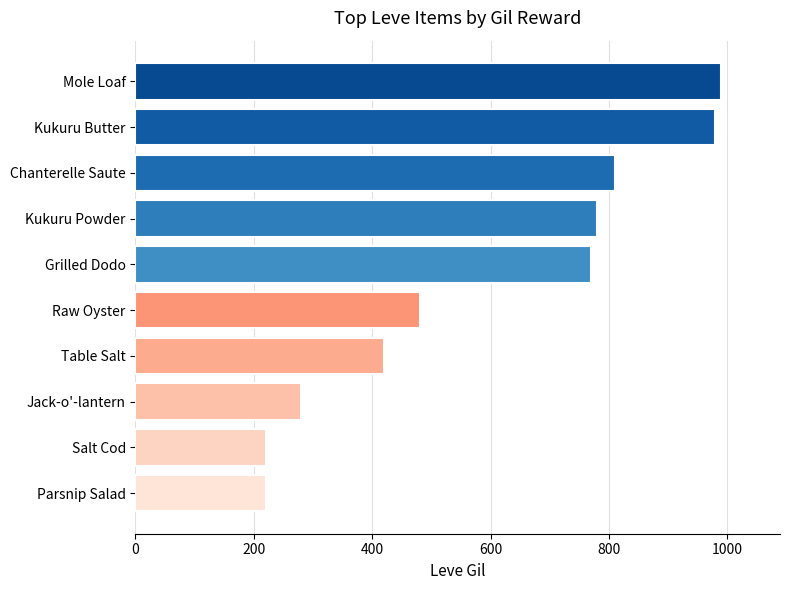

Reading bottom to top, extract all data points from this chart.

Parsnip Salad=220	Salt Cod=220	Jack-o'-lantern=280	Table Salt=420	Raw Oyster=480	Grilled Dodo=770	Kukuru Powder=780	Chanterelle Saute=810	Kukuru Butter=980	Mole Loaf=990